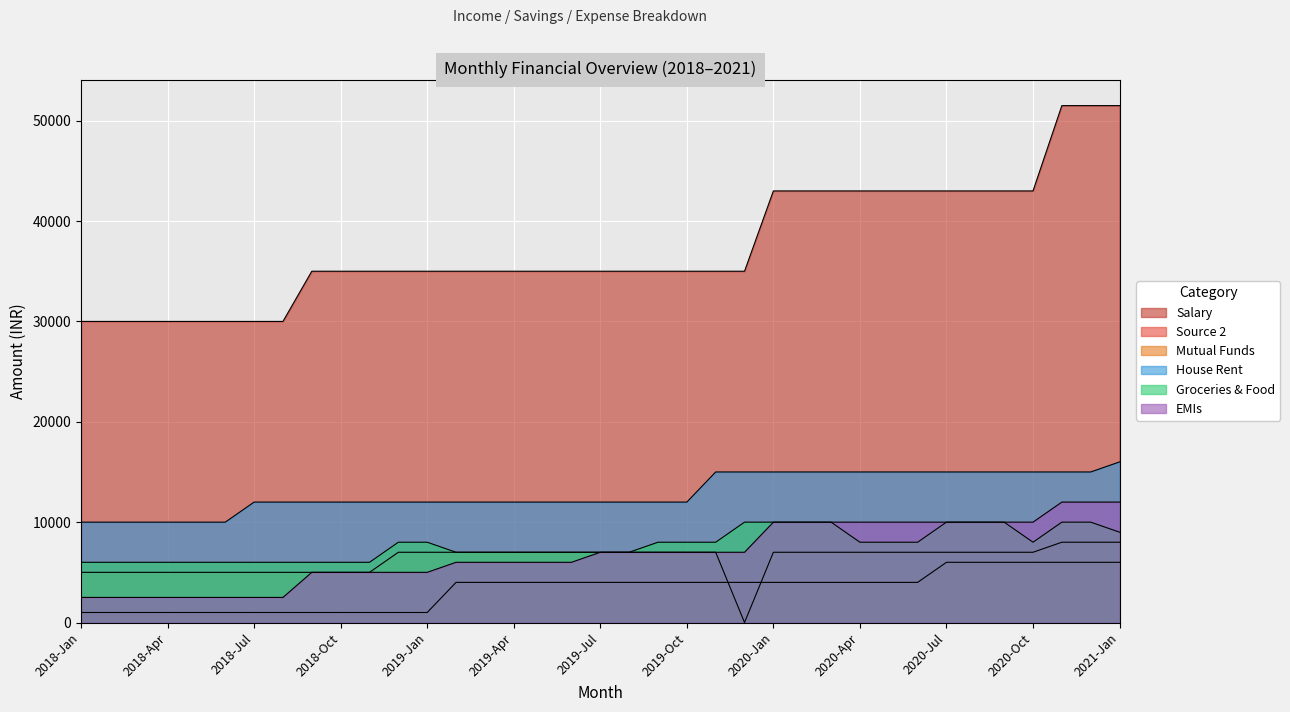

Is it true that Groceries & Food equals 8000 at 2020-May?

True